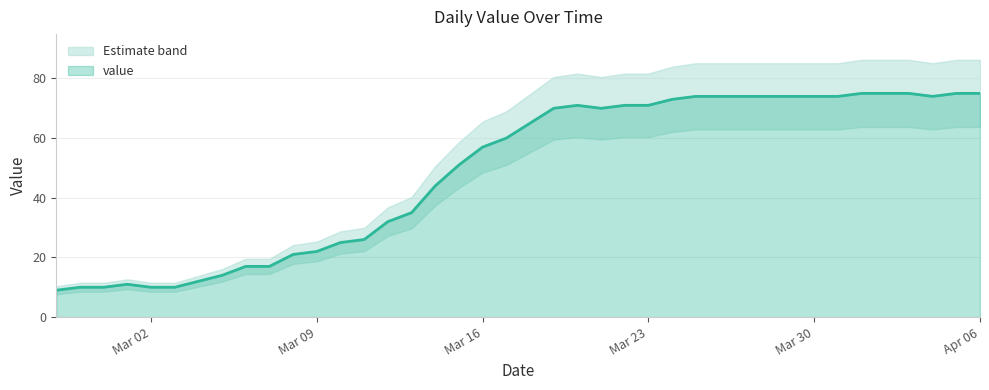

Reading right to left, list all the values displayed in this chart.

75	75	74	75	75	75	74	74	74	74	74	74	74	73	71	71	70	71	70	65	60	57	51	44	35	32	26	25	22	21	17	17	14	12	10	10	11	10	10	9